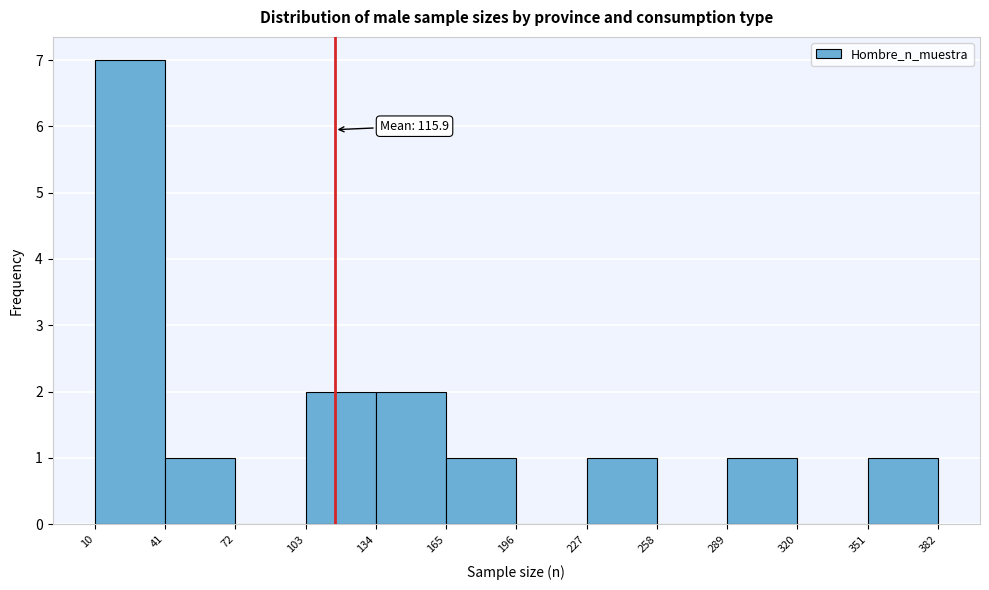

Which range on the x-axis has the tallest bar?

10 to 41